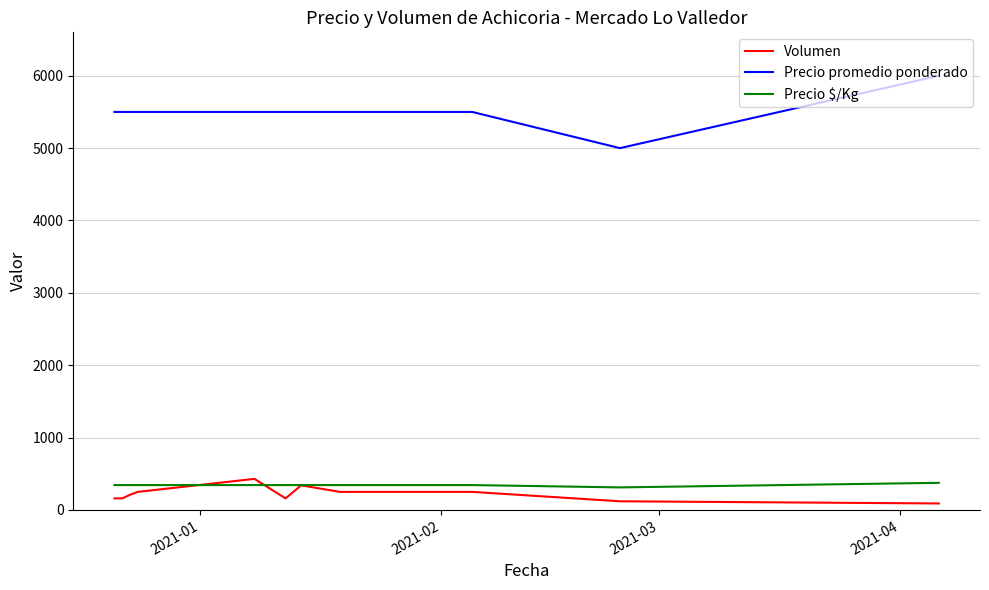

Which series has the largest total across all categories?

Precio promedio ponderado